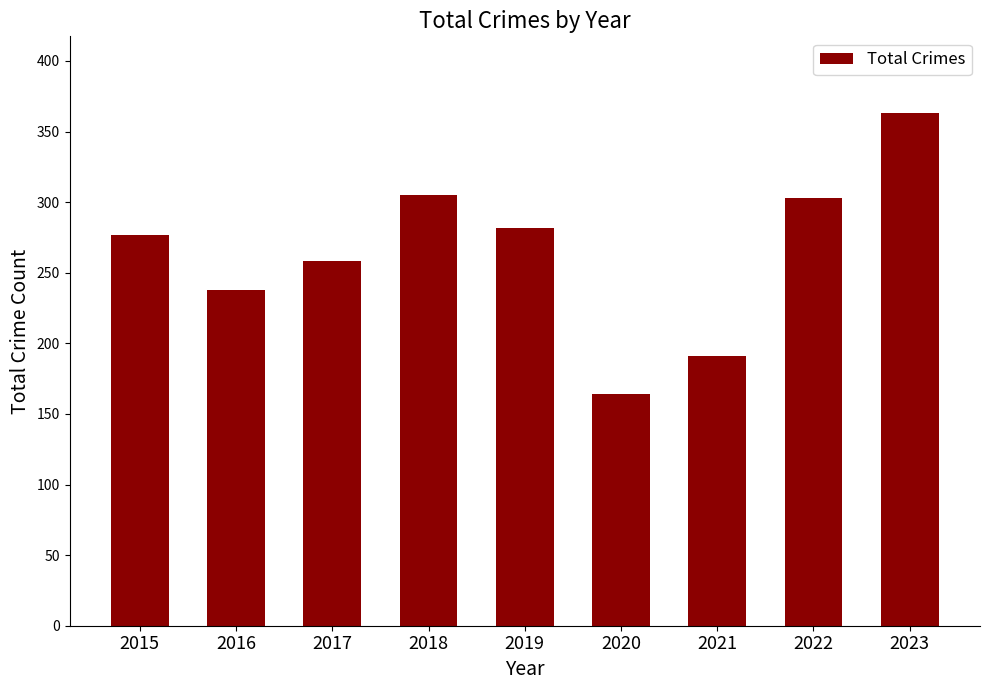

What is the ratio of the value at 2016 to the value at 2023?

0.7